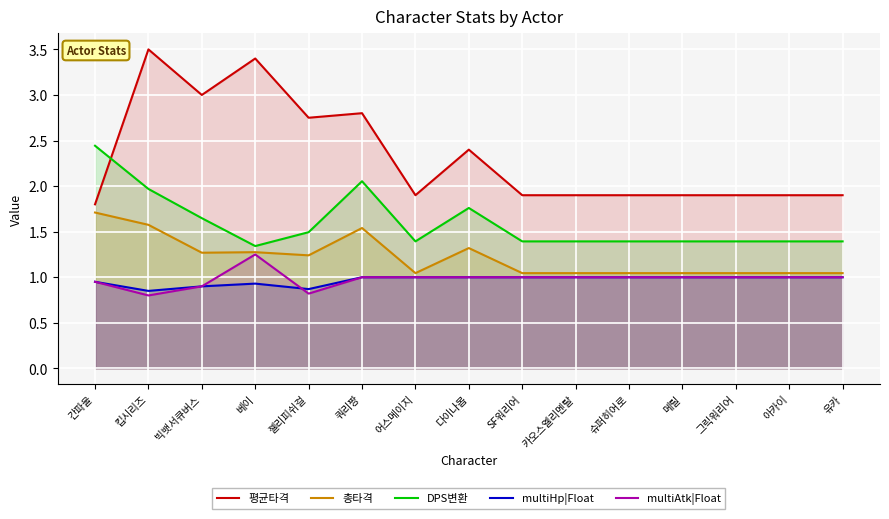

Reading left to right, list all the values displayed in this chart.

평균타격: 간파울=1.8	킵시리즈=3.5	빅뱃서큐버스=3.0	베이=3.4	젤리피쉬걸=2.8	쿼리짱=2.8	어스메이지=1.9	다이나몹=2.4	SF워리어=1.9	카오스엘리멘탈=1.9	슈퍼히어로=1.9	메릴=1.9	그릭워리어=1.9	아카이=1.9	유카=1.9
총타격: 간파울=1.7	킵시리즈=1.6	빅뱃서큐버스=1.3	베이=1.3	젤리피쉬걸=1.2	쿼리짱=1.5	어스메이지=1.0	다이나몹=1.3	SF워리어=1.0	카오스엘리멘탈=1.0	슈퍼히어로=1.0	메릴=1.0	그릭워리어=1.0	아카이=1.0	유카=1.0
DPS변환: 간파울=2.4	킵시리즈=2.0	빅뱃서큐버스=1.6	베이=1.3	젤리피쉬걸=1.5	쿼리짱=2.1	어스메이지=1.4	다이나몹=1.8	SF워리어=1.4	카오스엘리멘탈=1.4	슈퍼히어로=1.4	메릴=1.4	그릭워리어=1.4	아카이=1.4	유카=1.4
multiHp|Float: 간파울=0.9	킵시리즈=0.8	빅뱃서큐버스=0.9	베이=0.9	젤리피쉬걸=0.9	쿼리짱=1.0	어스메이지=1.0	다이나몹=1.0	SF워리어=1.0	카오스엘리멘탈=1.0	슈퍼히어로=1.0	메릴=1.0	그릭워리어=1.0	아카이=1.0	유카=1.0
multiAtk|Float: 간파울=0.9	킵시리즈=0.8	빅뱃서큐버스=0.9	베이=1.2	젤리피쉬걸=0.8	쿼리짱=1.0	어스메이지=1.0	다이나몹=1.0	SF워리어=1.0	카오스엘리멘탈=1.0	슈퍼히어로=1.0	메릴=1.0	그릭워리어=1.0	아카이=1.0	유카=1.0